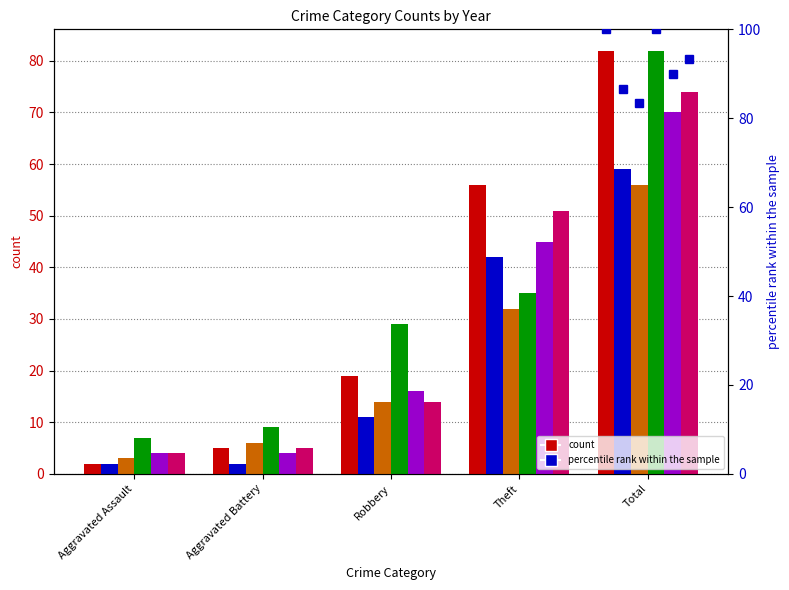

What is the sum of all 2020 values?

111